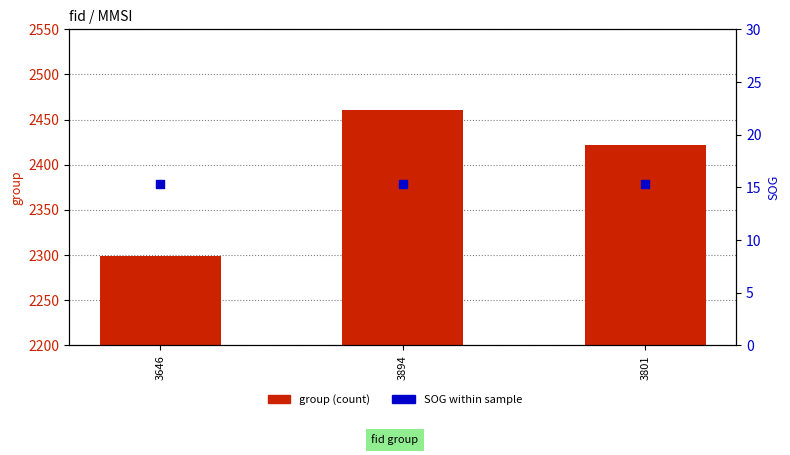

At how many categories does at least one series exceed 508?

3